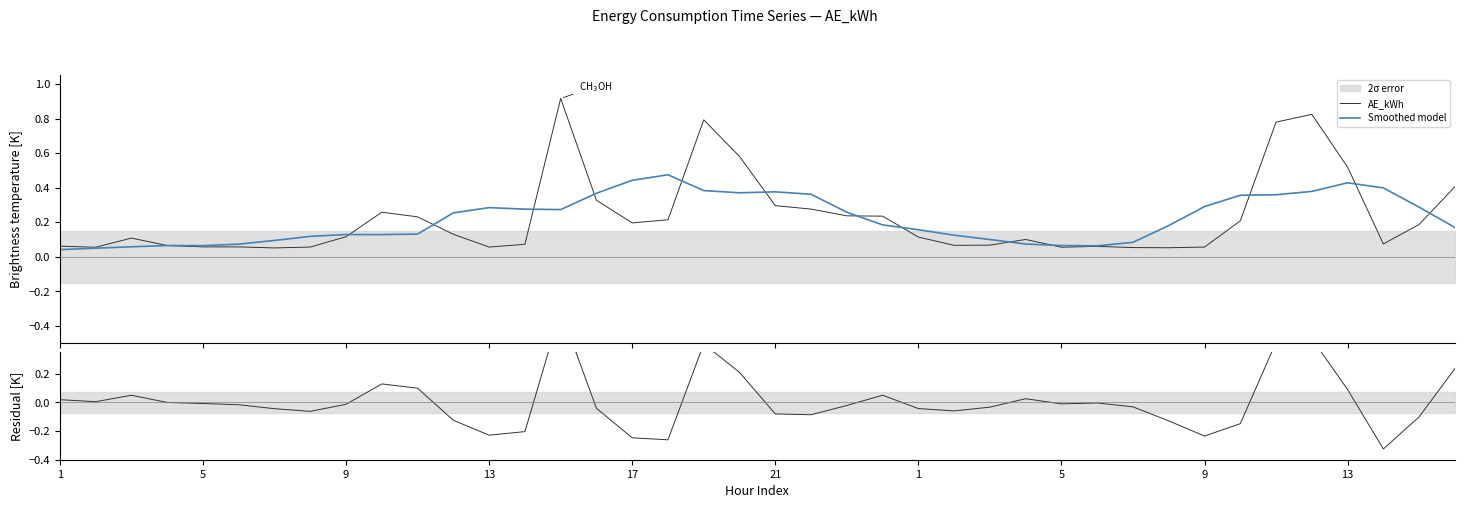

At which category does Smoothed model reach its first local peak?

13